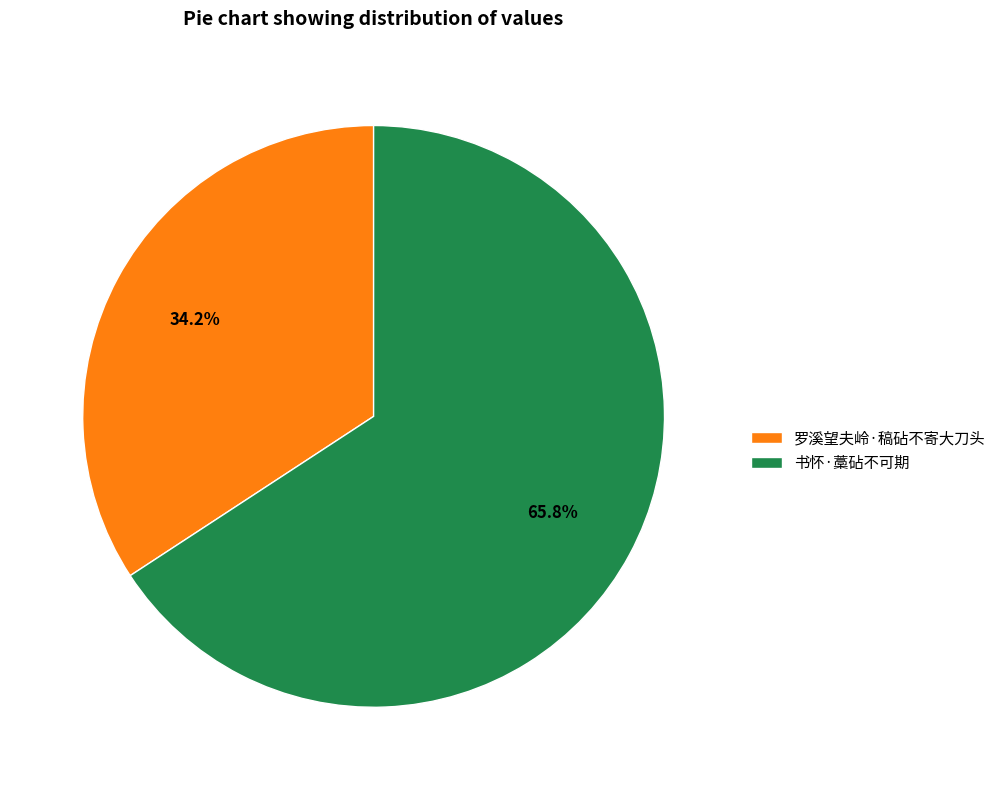

Count the number of slices in the pie.

2